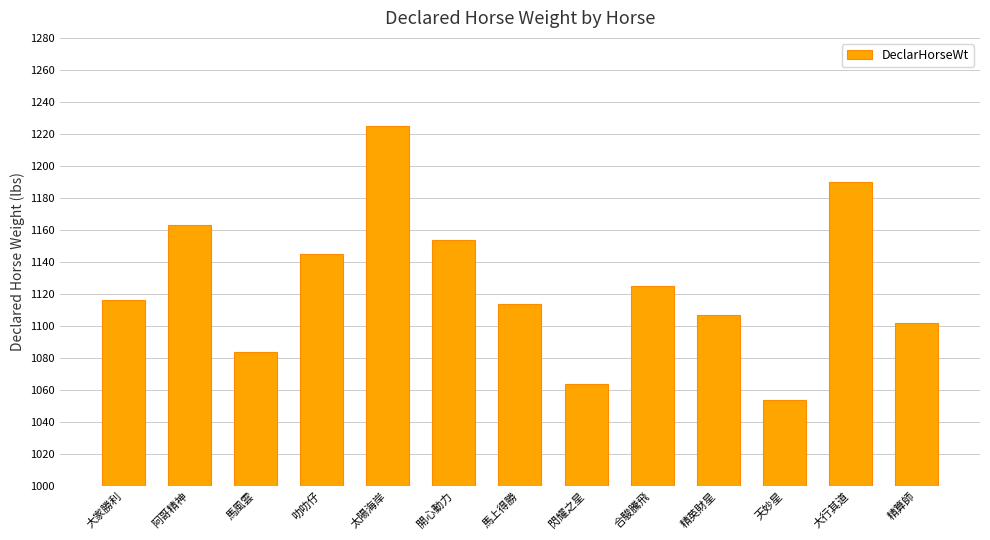

What is the difference between the maximum and second lowest values?

161